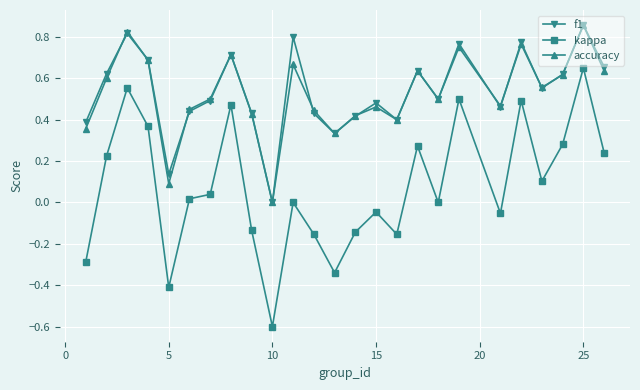

How many values in the accuracy series exceed 0?

24